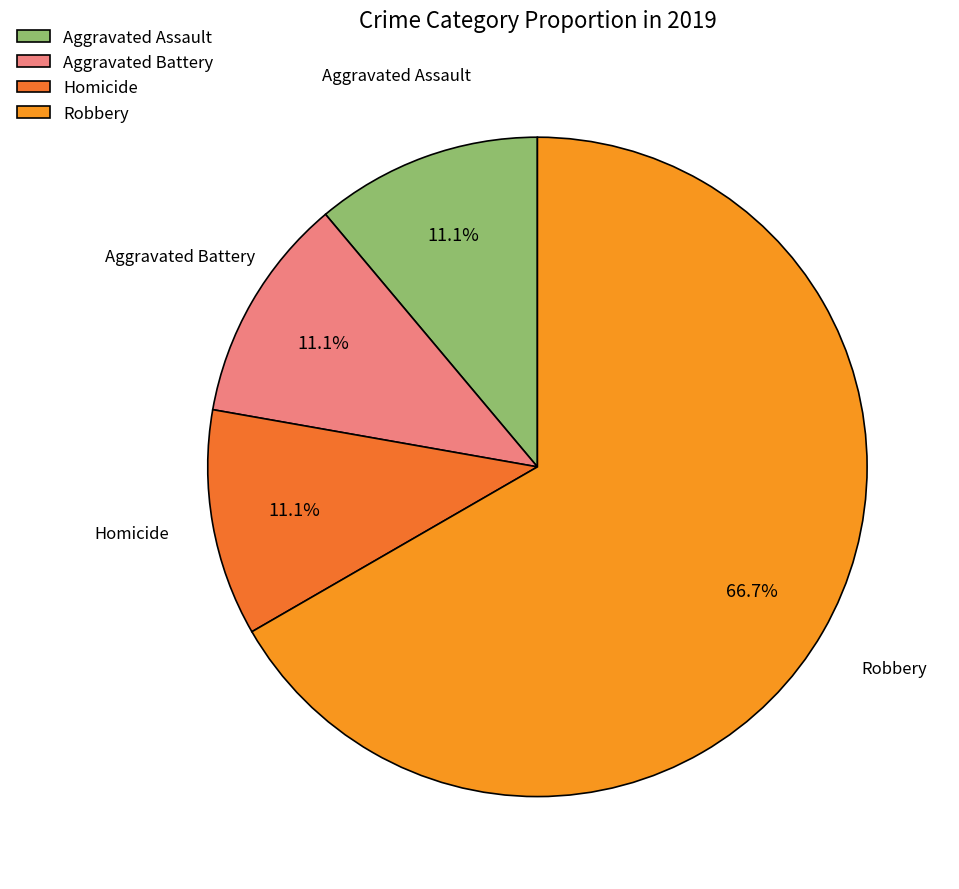

To the nearest percent, what is the average slice percentage?

25%